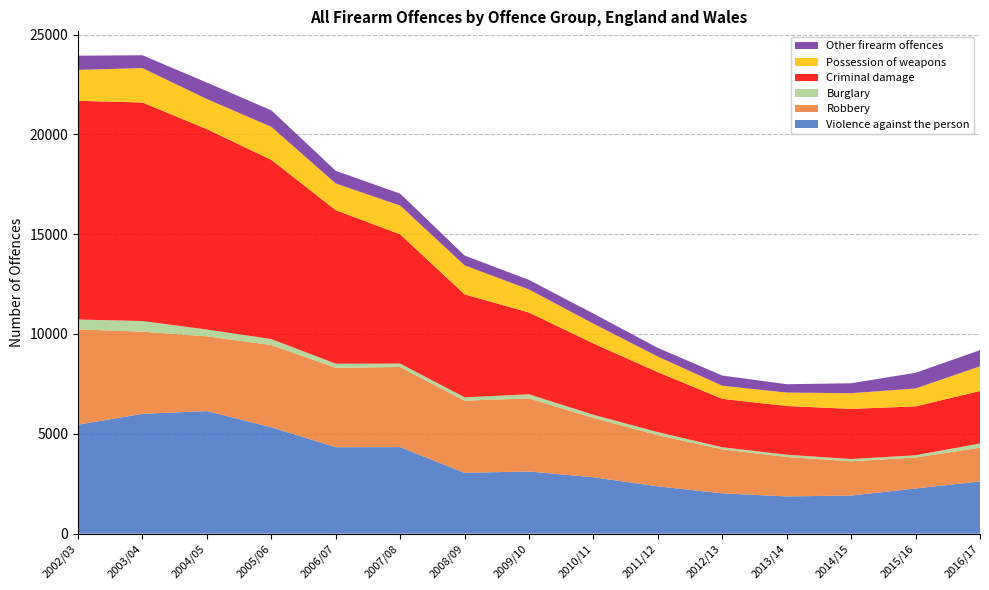

Reading left to right, list all the values displayed in this chart.

Violence against the person: 5456	6000	6139	5327	4329	4333	3045	3111	2822	2366	2017	1862	1908	2261	2614
Robbery: 4776	4117	3744	4121	3977	4014	3615	3663	2975	2567	2206	1977	1715	1551	1691
Burglary: 494	533	341	298	206	172	167	205	155	151	102	114	112	113	211
Criminal damage: 10956	10948	10038	8979	7691	6474	5158	4097	3571	3002	2426	2439	2513	2449	2629
Possession of weapons: 1550	1723	1510	1654	1338	1440	1456	1154	994	781	657	673	785	897	1236
Other firearm offences: 711	644	824	826	635	598	492	477	504	435	510	418	498	786	809